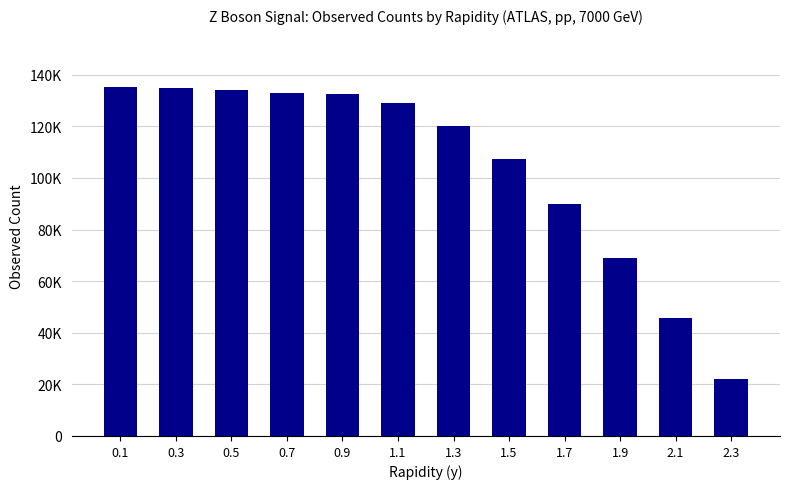

Which label corresponds to the largest value in the chart?

0.1